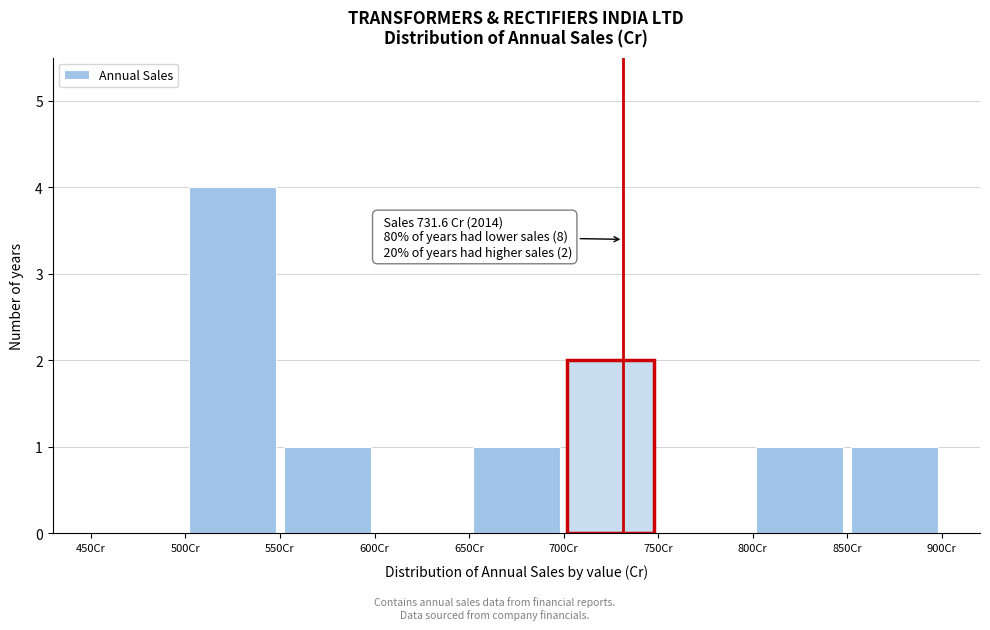

Over which range of the x-axis is the bar tallest?

500 to 550